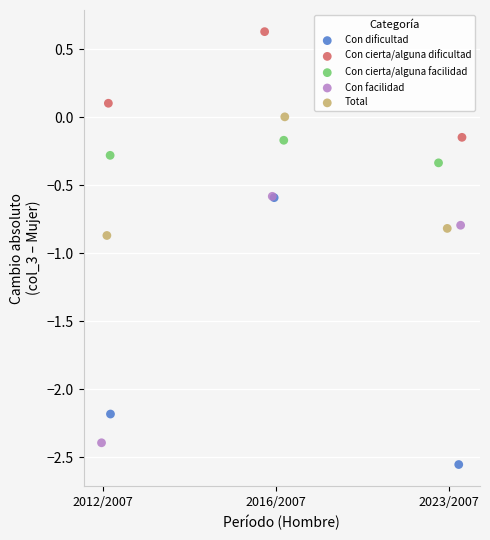

Which series reaches the maximum Y coordinate?

Con cierta/alguna dificultad